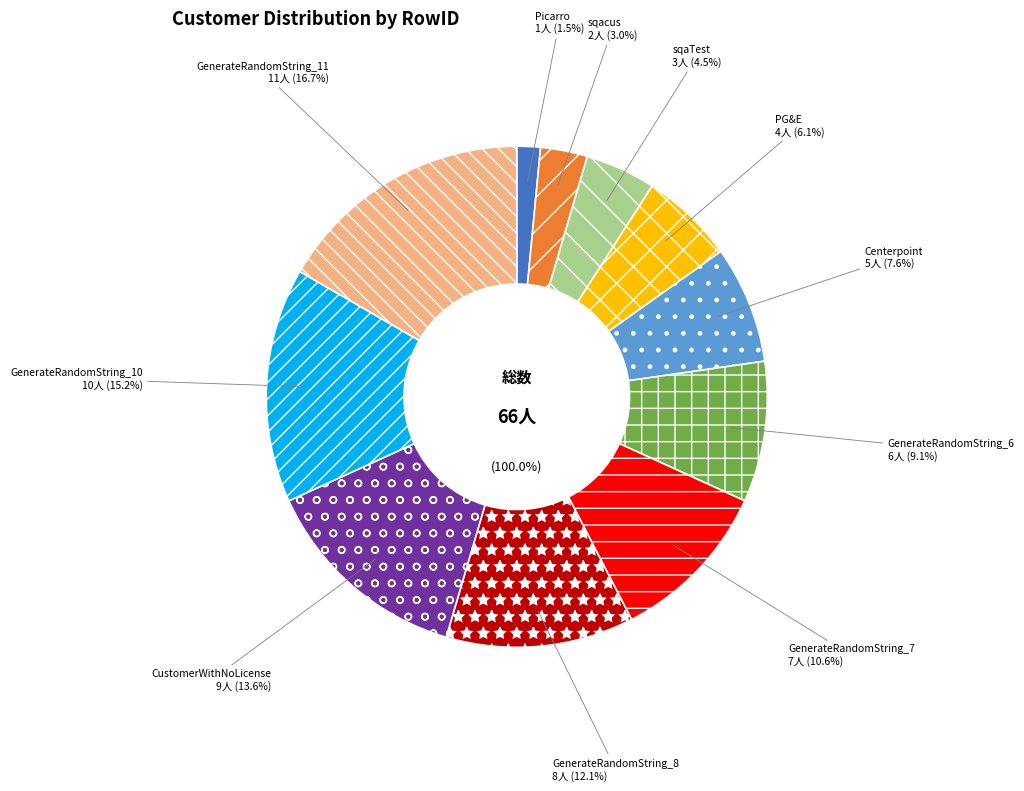

What percentage do Picarro and CustomerWithNoLicense together represent?

15.2%